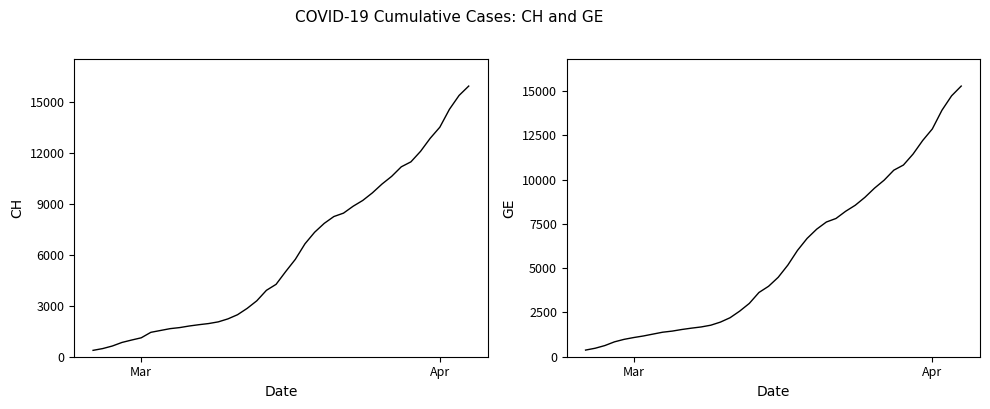

Reading right to left, transcribe all the data shown in this chart.

CH: 15926	15375	14561	13505	12852	12086	11467	11175	10613	10162	9642	9196	8855	8449	8249	7847	7323	6644	5731	5012	4259	3908	3291	2845	2472	2226	2051	1952	1885	1809	1715	1652	1544	1436	1113	981	840	630	479	375
GE: 15284	14733	13919	12863	12210	11444	10825	10533	9971	9520	9000	8554	8213	7807	7607	7205	6681	6002	5174	4485	3978	3627	3010	2574	2201	1955	1780	1681	1614	1538	1447	1384	1278	1171	1083	981	840	630	479	375